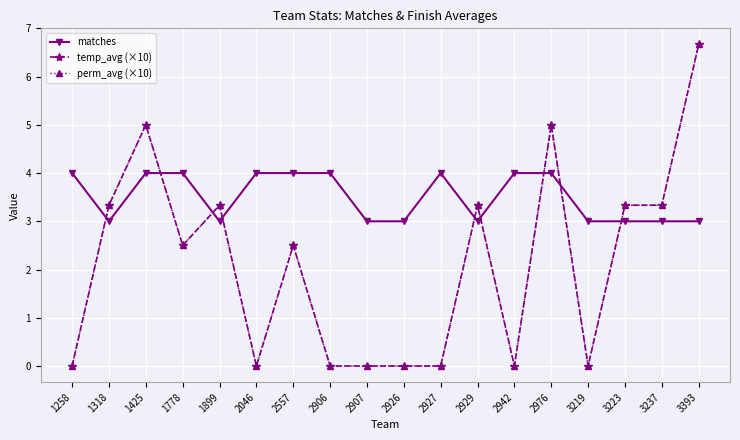

What is the value of the matches point at the 6th from the left?

4.0